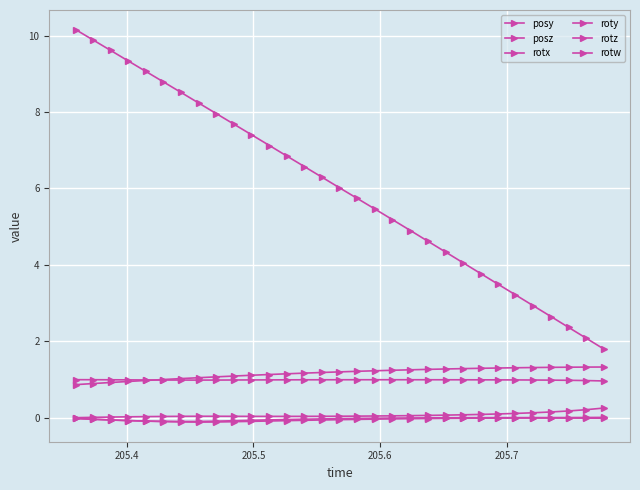

How many lines are shown in the chart?

6